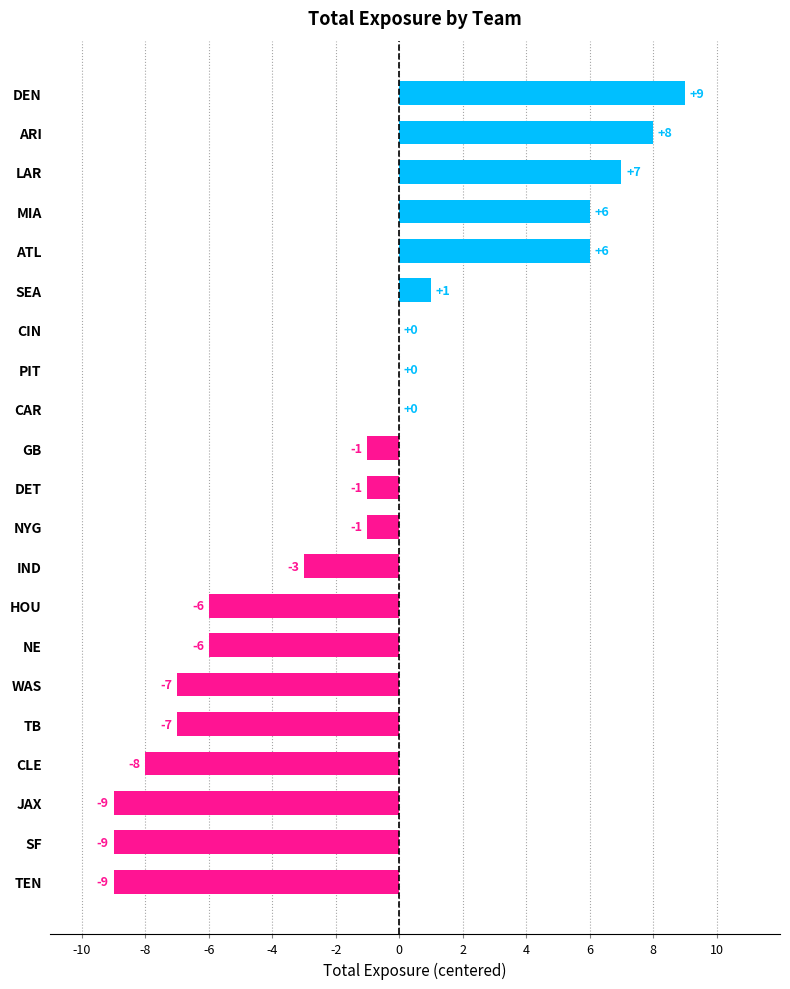

What is the change in value from JAX to IND?

+6